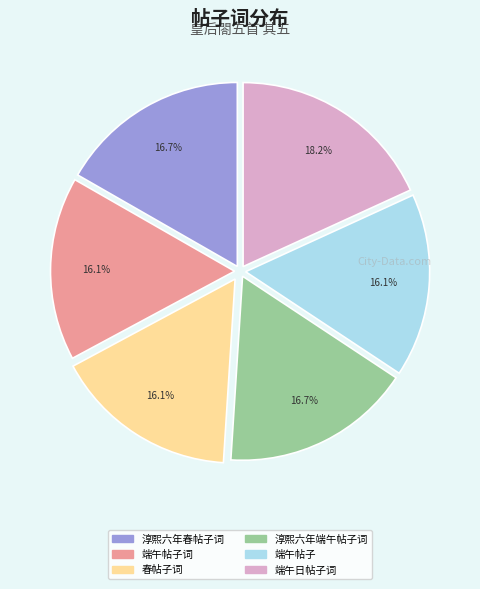

How many segments does this pie chart have?

6